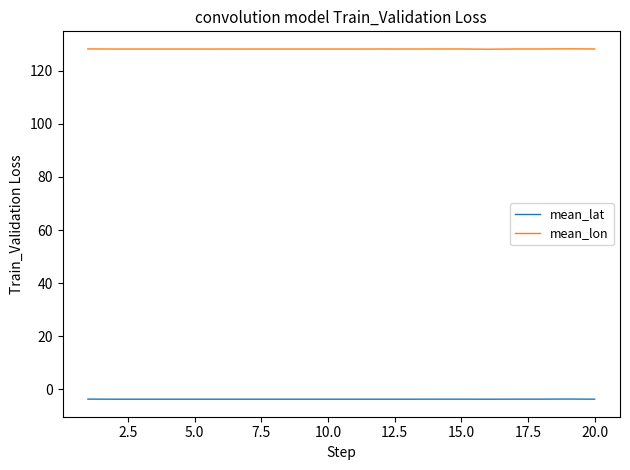

True or false: mean_lat and mean_lon cross at least once.

False